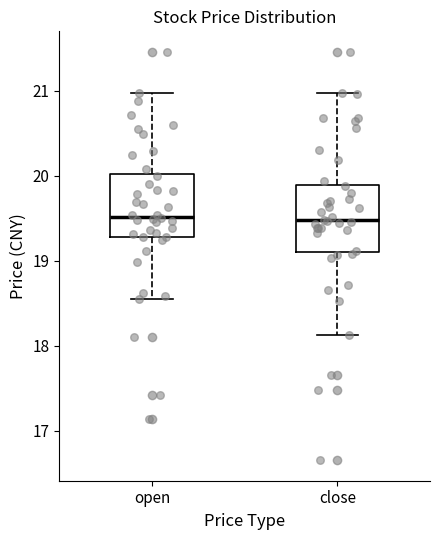

Where does the upper whisker of the box for close end on the y-axis? The values are not printed on the chart, so give them approximately, as read against the axis.

21.0